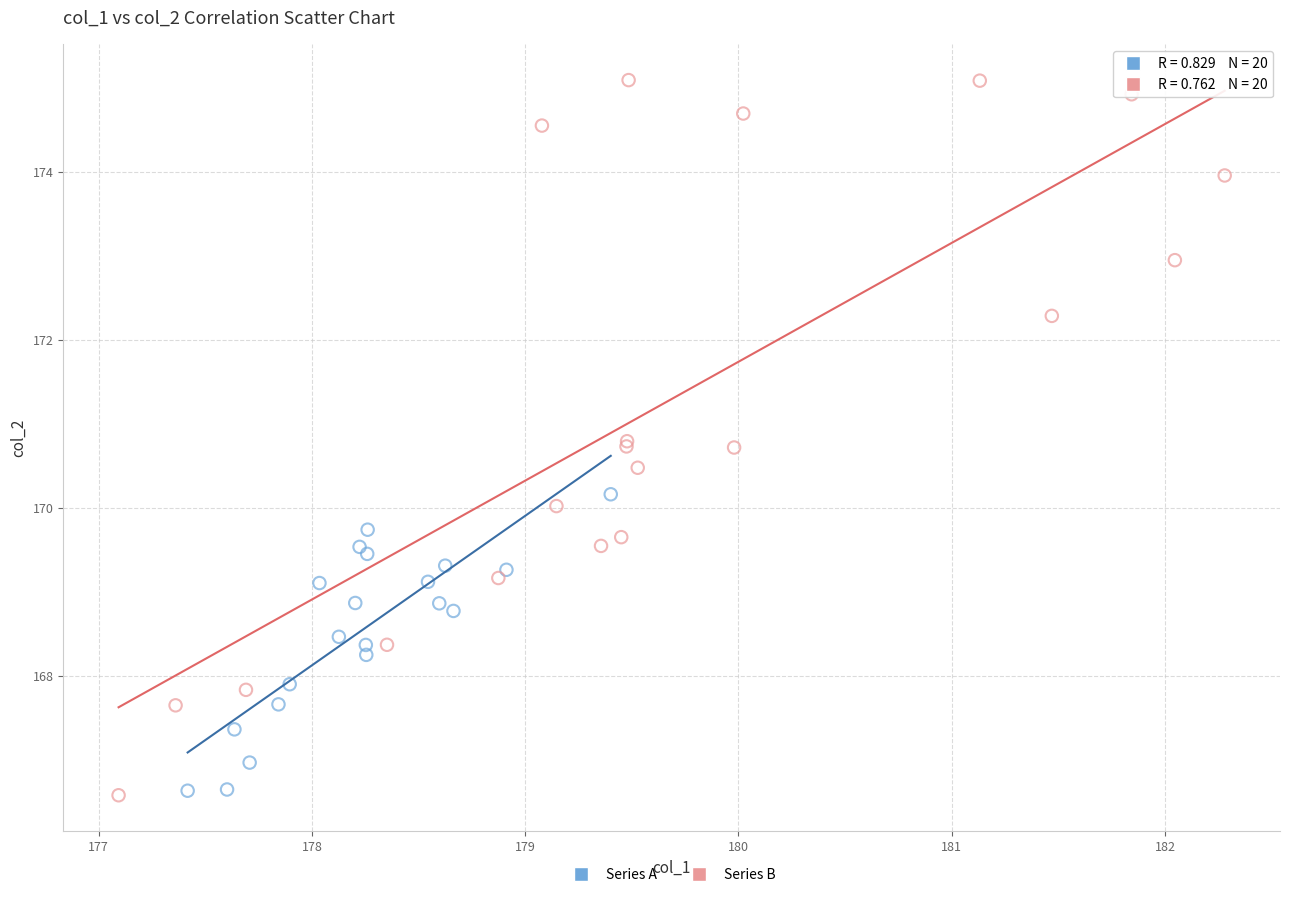

Which series has the widest spread of Y values?

Series B